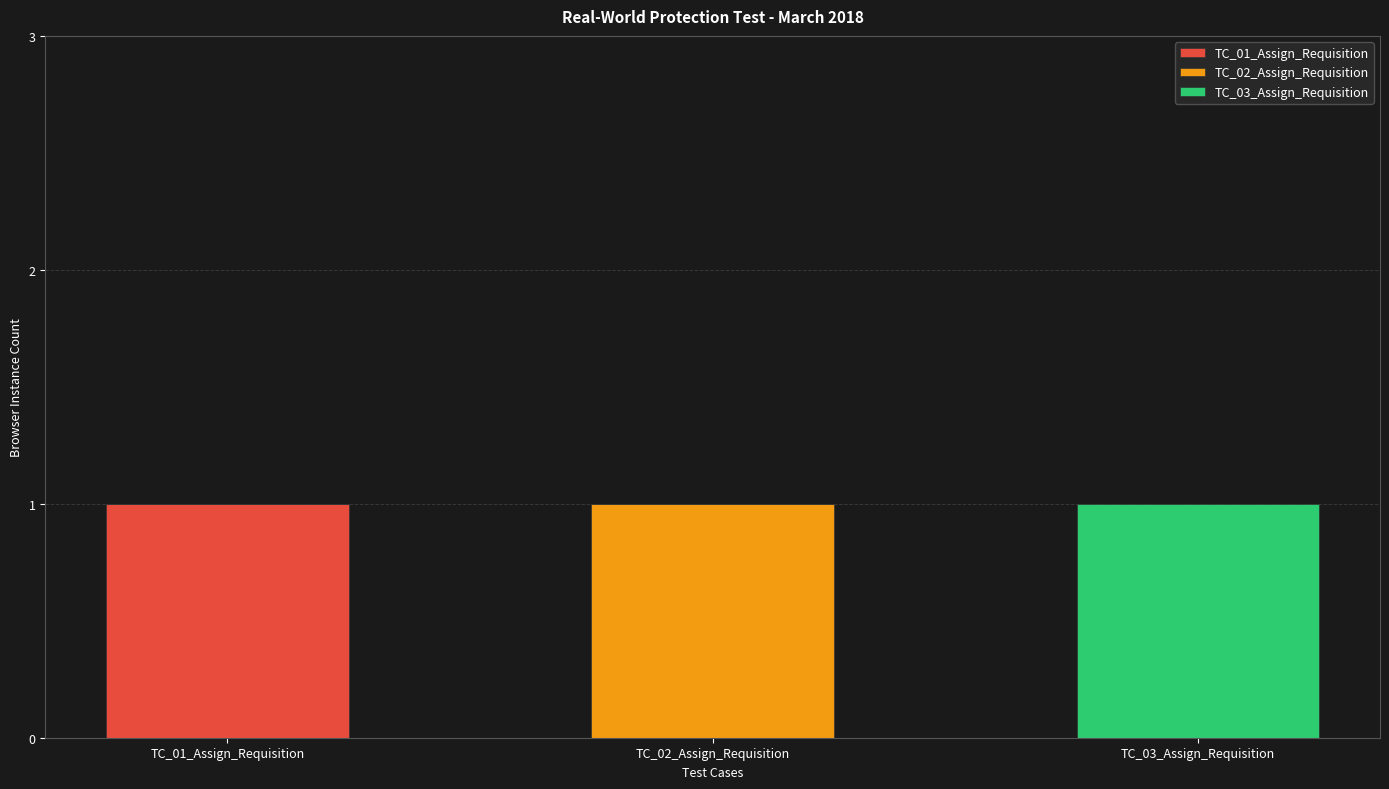

Reading left to right, what are the values for TC_01_Assign_Requisition?

TC_01_Assign_Requisition=1	TC_02_Assign_Requisition=0	TC_03_Assign_Requisition=0